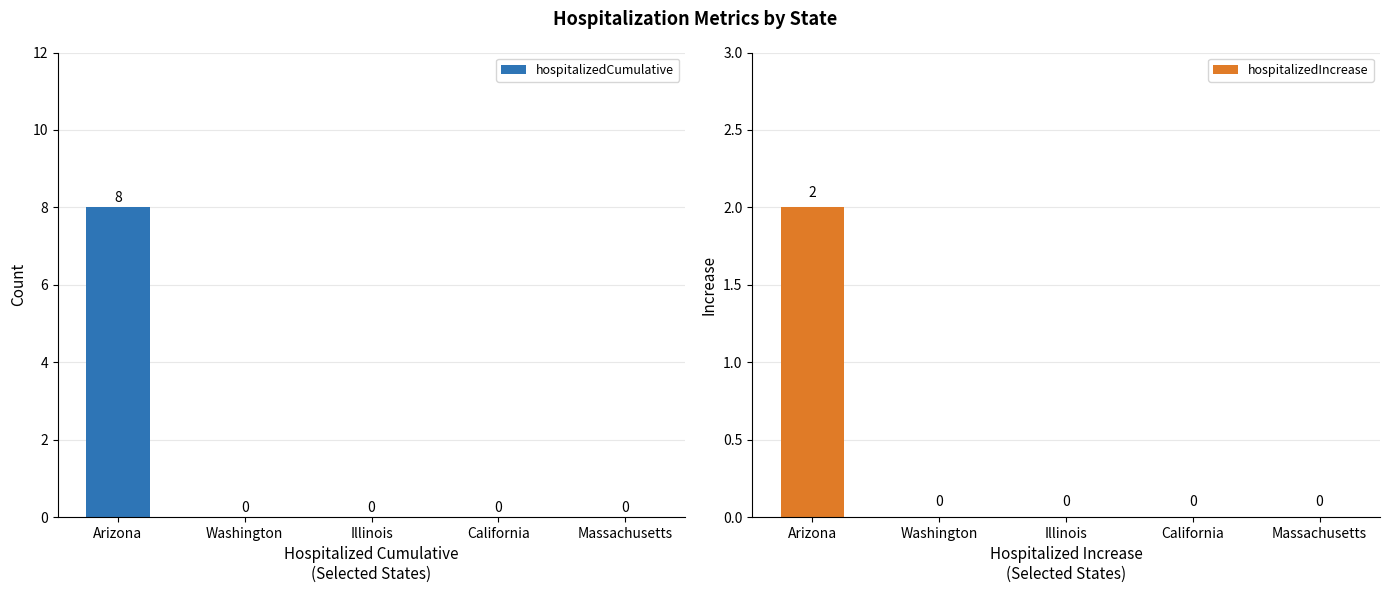

At California, list the series in order from largest to smallest.

hospitalizedCumulative, hospitalizedIncrease